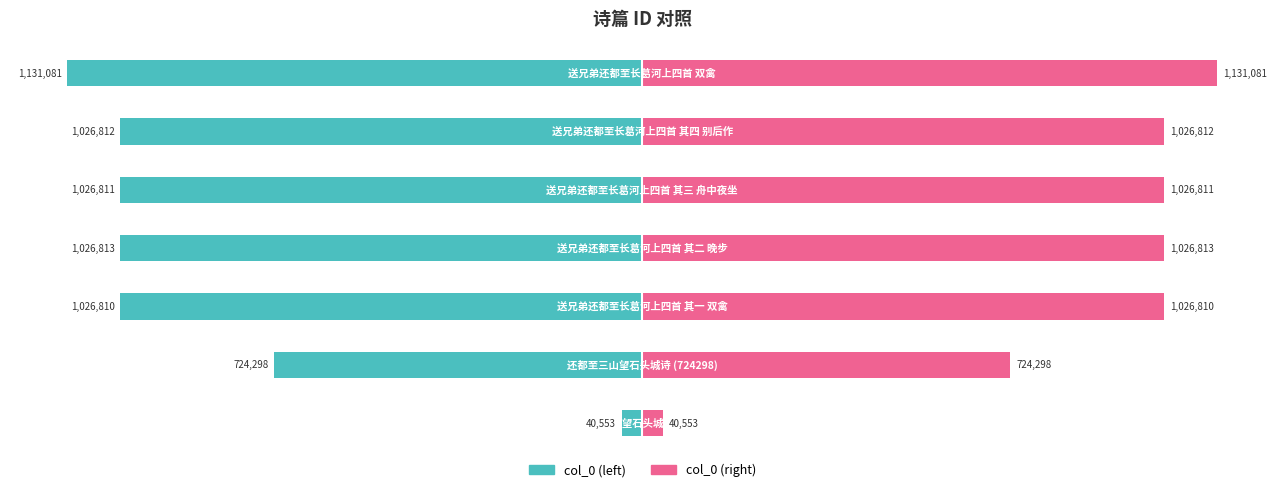

How many values in the col_0 (left) series are below -72?

5